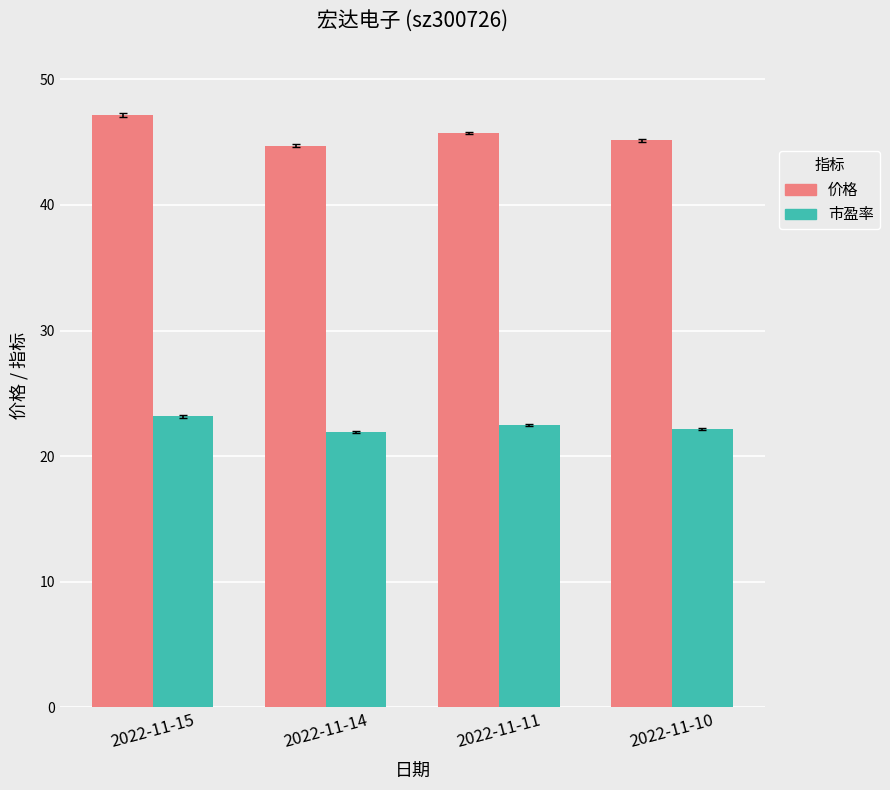

True or false: 市盈率 has a value of 38.1 at 2022-11-11.

False